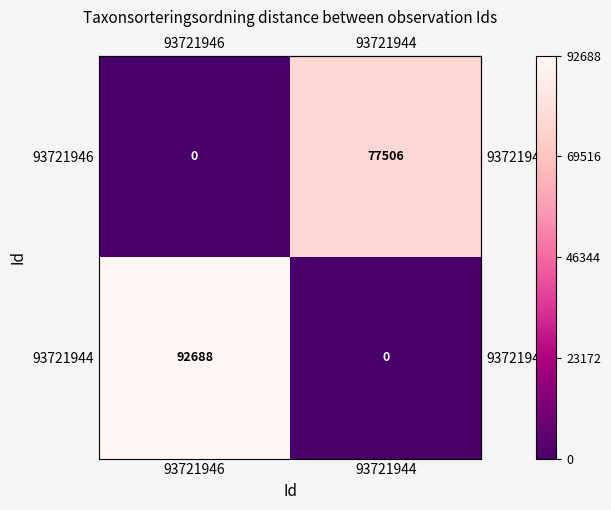

Rank the series by their maximum value, from lowest to highest.

93721946, 93721944